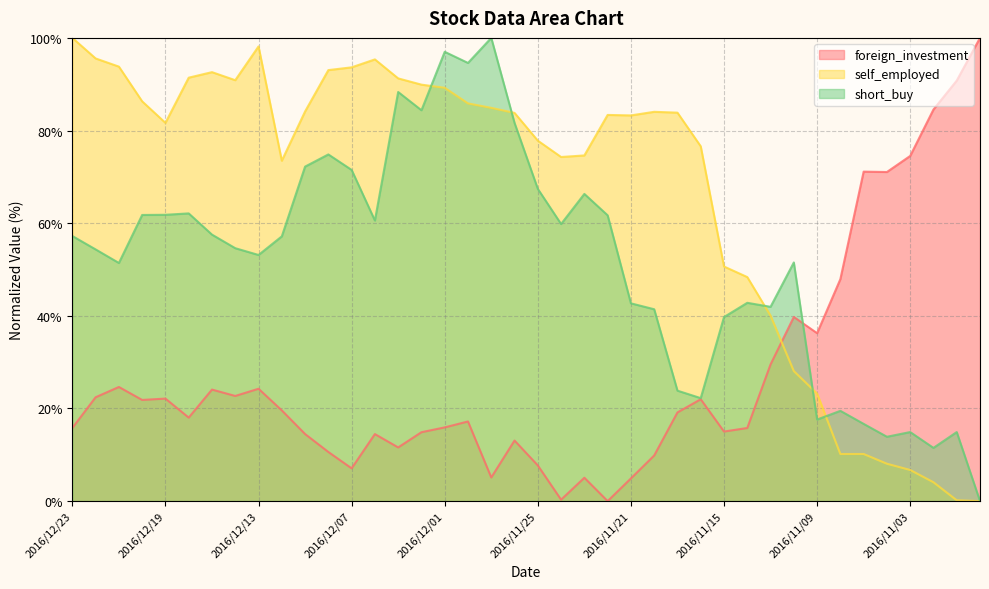

Reading left to right, extract all data points from this chart.

foreign_investment: 2016/12/23=15.8	2016/12/22=22.4	2016/12/21=24.6	2016/12/20=21.8	2016/12/19=22.1	2016/12/16=18.0	2016/12/15=24.1	2016/12/14=22.7	2016/12/13=24.3	2016/12/12=19.6	2016/12/09=14.5	2016/12/08=10.6	2016/12/07=7.1	2016/12/06=14.5	2016/12/05=11.6	2016/12/02=14.9	2016/12/01=15.9	2016/11/30=17.2	2016/11/29=5.1	2016/11/28=13.1	2016/11/25=7.7	2016/11/24=0.3	2016/11/23=5.0	2016/11/22=0.0	2016/11/21=4.9	2016/11/18=9.8	2016/11/17=19.1	2016/11/16=22.0	2016/11/15=15.0	2016/11/14=15.8	2016/11/11=29.5	2016/11/10=39.8	2016/11/09=36.3	2016/11/08=47.9	2016/11/07=71.1	2016/11/04=71.0	2016/11/03=74.5	2016/11/02=84.5	2016/11/01=90.8	2016/10/31=100.0
self_employed: 2016/12/23=100.0	2016/12/22=95.6	2016/12/21=93.8	2016/12/20=86.3	2016/12/19=81.7	2016/12/16=91.4	2016/12/15=92.6	2016/12/14=90.9	2016/12/13=98.2	2016/12/12=73.5	2016/12/09=84.1	2016/12/08=93.0	2016/12/07=93.6	2016/12/06=95.4	2016/12/05=91.3	2016/12/02=89.9	2016/12/01=89.2	2016/11/30=85.9	2016/11/29=84.9	2016/11/28=83.8	2016/11/25=77.8	2016/11/24=74.3	2016/11/23=74.6	2016/11/22=83.4	2016/11/21=83.3	2016/11/18=84.0	2016/11/17=83.9	2016/11/16=76.6	2016/11/15=50.6	2016/11/14=48.4	2016/11/11=40.0	2016/11/10=28.1	2016/11/09=23.2	2016/11/08=10.2	2016/11/07=10.2	2016/11/04=8.1	2016/11/03=6.7	2016/11/02=4.1	2016/11/01=0.2	2016/10/31=0.0
short_buy: 2016/12/23=57.2	2016/12/22=54.3	2016/12/21=51.4	2016/12/20=61.8	2016/12/19=61.8	2016/12/16=62.1	2016/12/15=57.5	2016/12/14=54.6	2016/12/13=53.1	2016/12/12=57.2	2016/12/09=72.2	2016/12/08=74.8	2016/12/07=71.5	2016/12/06=60.6	2016/12/05=88.3	2016/12/02=84.4	2016/12/01=97.0	2016/11/30=94.6	2016/11/29=100.0	2016/11/28=81.6	2016/11/25=67.4	2016/11/24=59.8	2016/11/23=66.3	2016/11/22=61.7	2016/11/21=42.7	2016/11/18=41.4	2016/11/17=23.8	2016/11/16=22.2	2016/11/15=39.7	2016/11/14=42.8	2016/11/11=41.9	2016/11/10=51.5	2016/11/09=17.6	2016/11/08=19.5	2016/11/07=16.7	2016/11/04=13.9	2016/11/03=14.9	2016/11/02=11.5	2016/11/01=14.9	2016/10/31=0.0